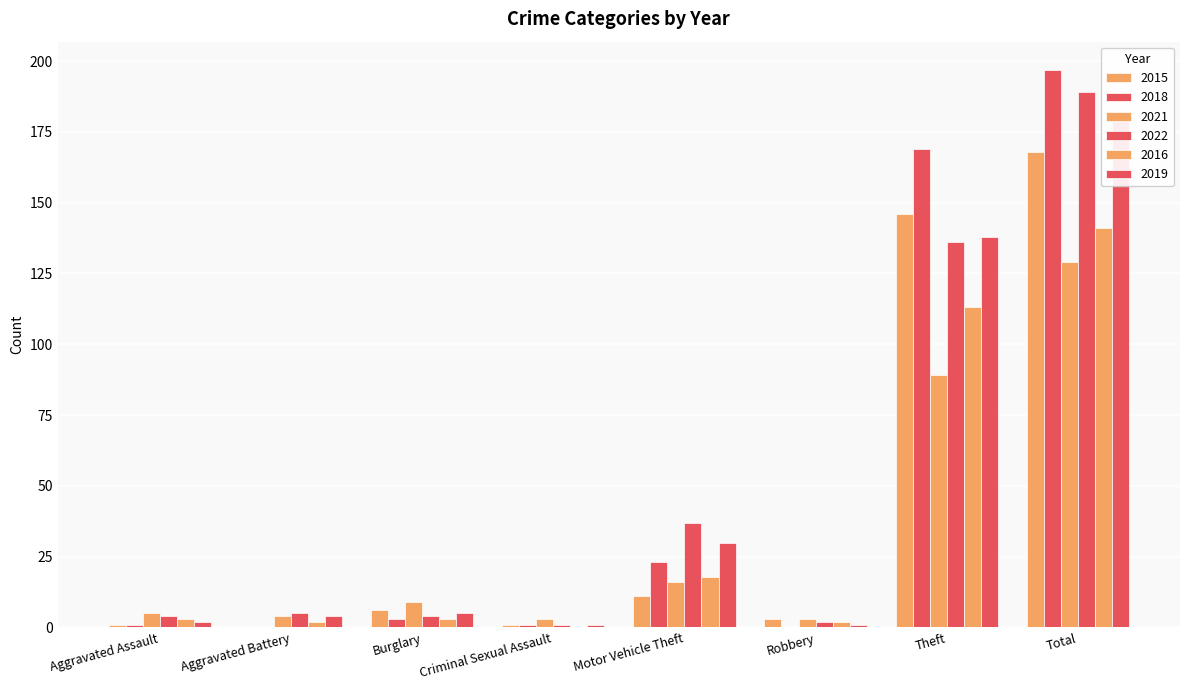

Count the number of data series in this chart.

6